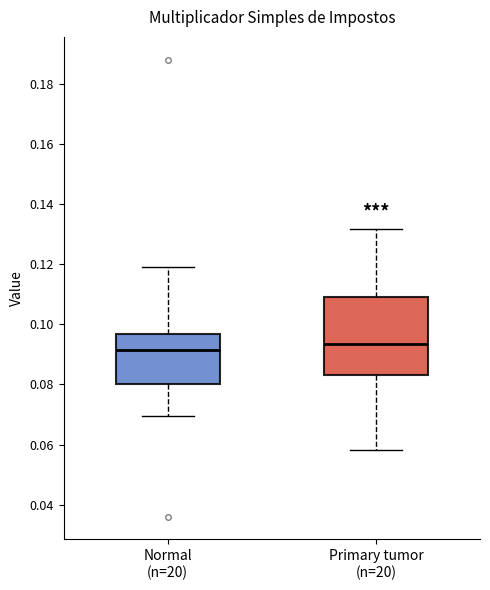

Reading left to right, read every box against the y-axis: the position of its median line, the range the box covers, and the ends of its whiskers. The values are not printed on the chart, so give them approximately, as read against the axis.

Normal (n=20): median 0.092, box 0.080 to 0.096, whiskers 0.070 to 0.120
Primary tumor (n=20): median 0.094, box 0.082 to 0.108, whiskers 0.058 to 0.132